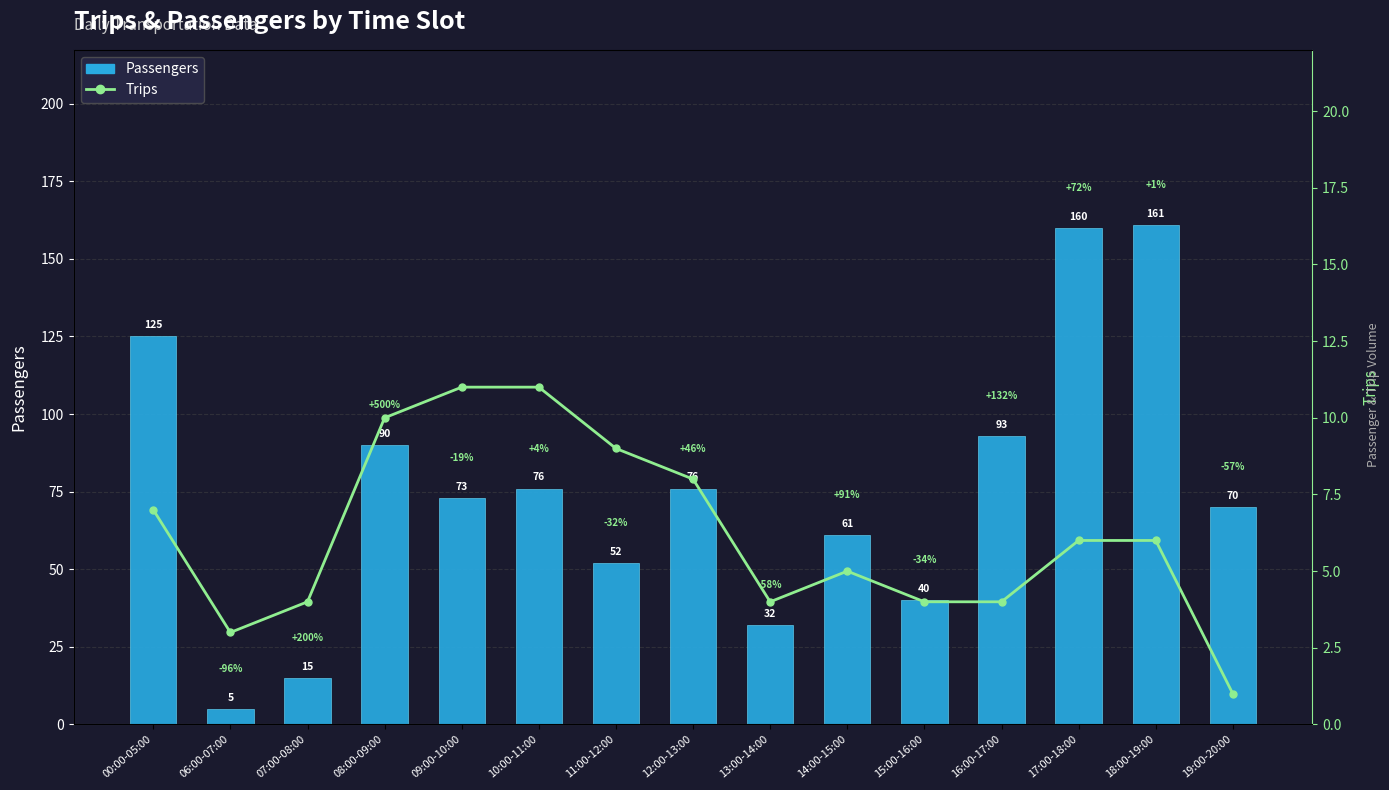

What position from the right is 18:00-19:00?

2